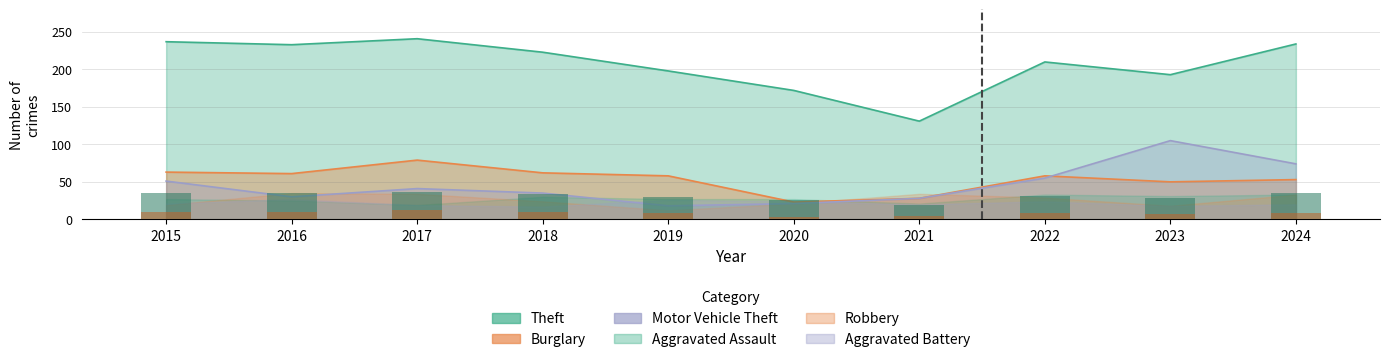

Where does the Theft series first go above 223?

2015